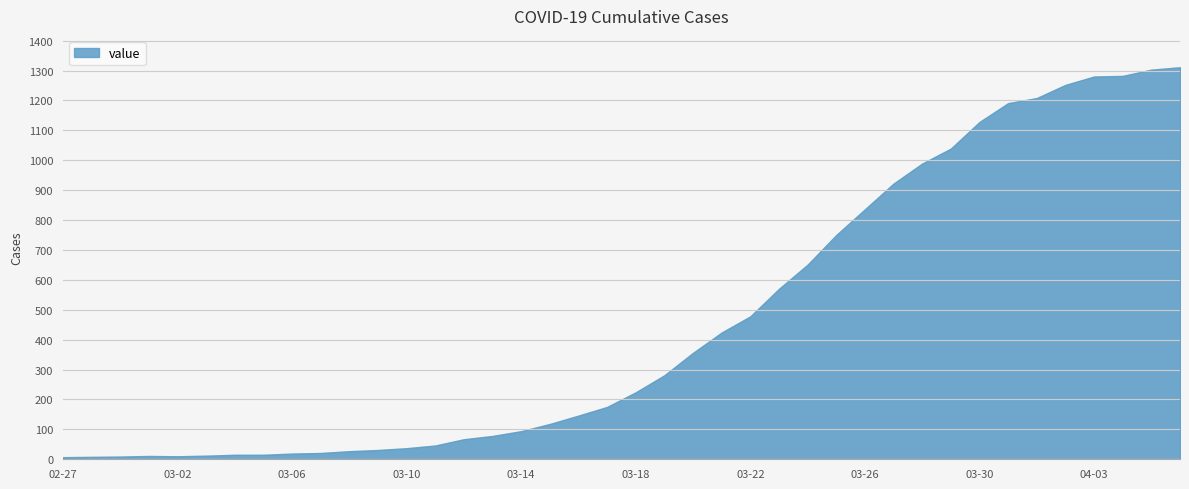

At which label does the data first exceed 224?

2020-03-19